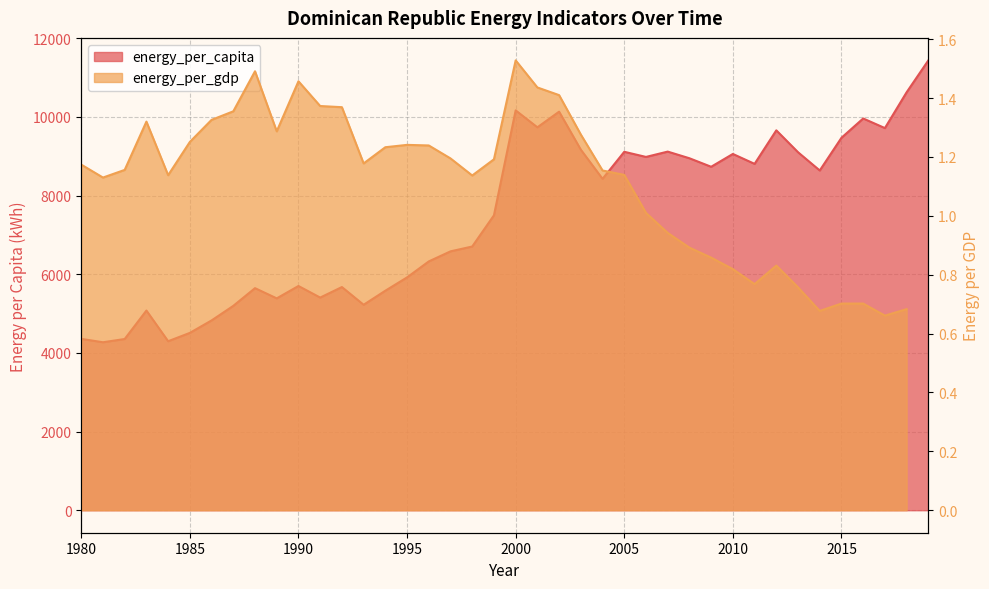

At which category does the chart reach its peak across all series?

2019